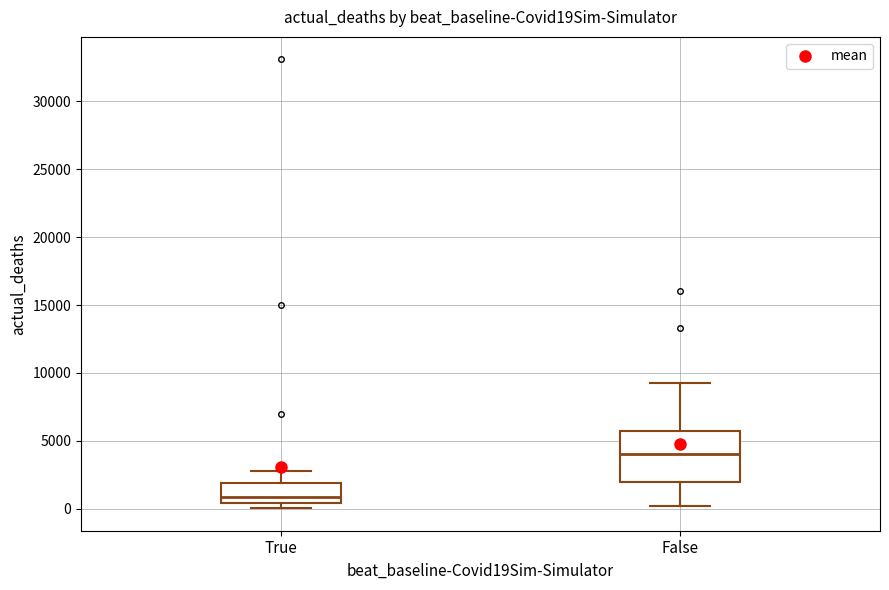

Comparing the boxes themselves (not the whiskers), which one is the tallest?

False